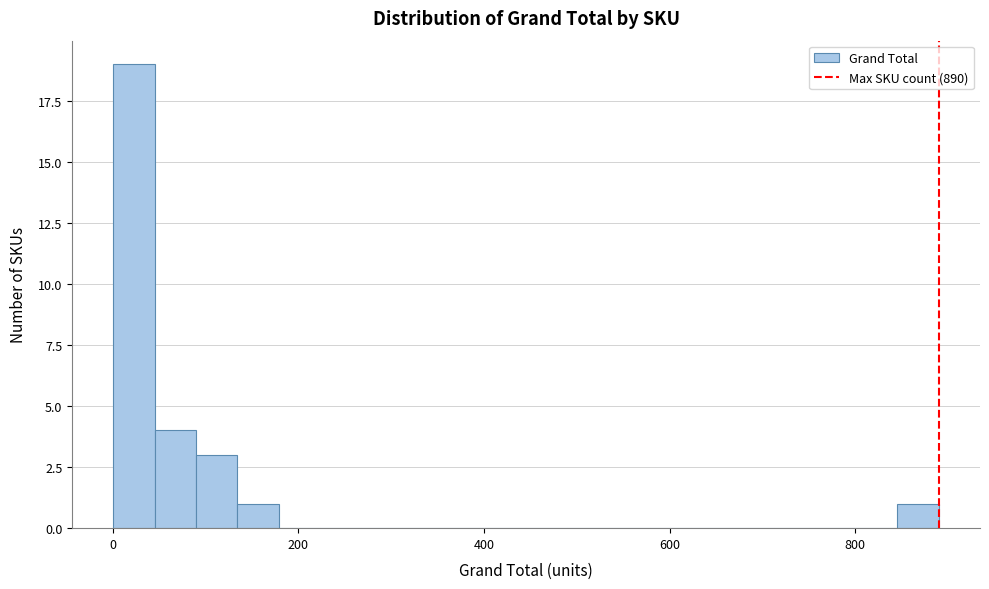

Read against the x-axis, roughly where is the centre of the tallest bar?

20